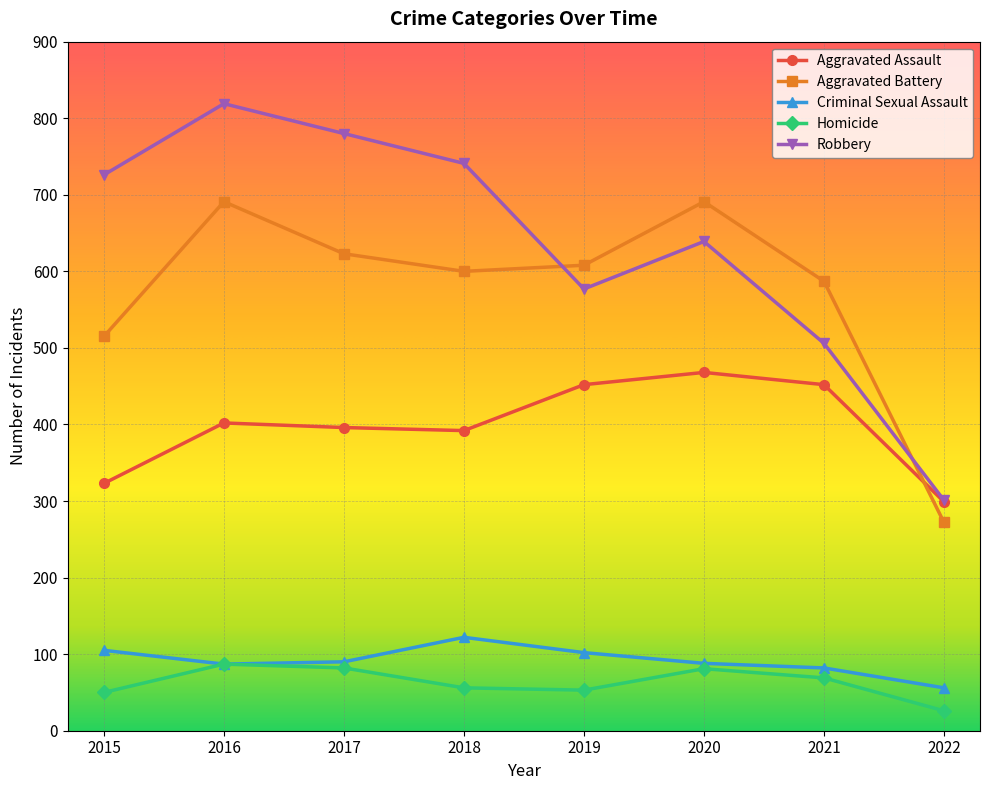

What is the difference between the maximum and second lowest values in the Homicide series?

37